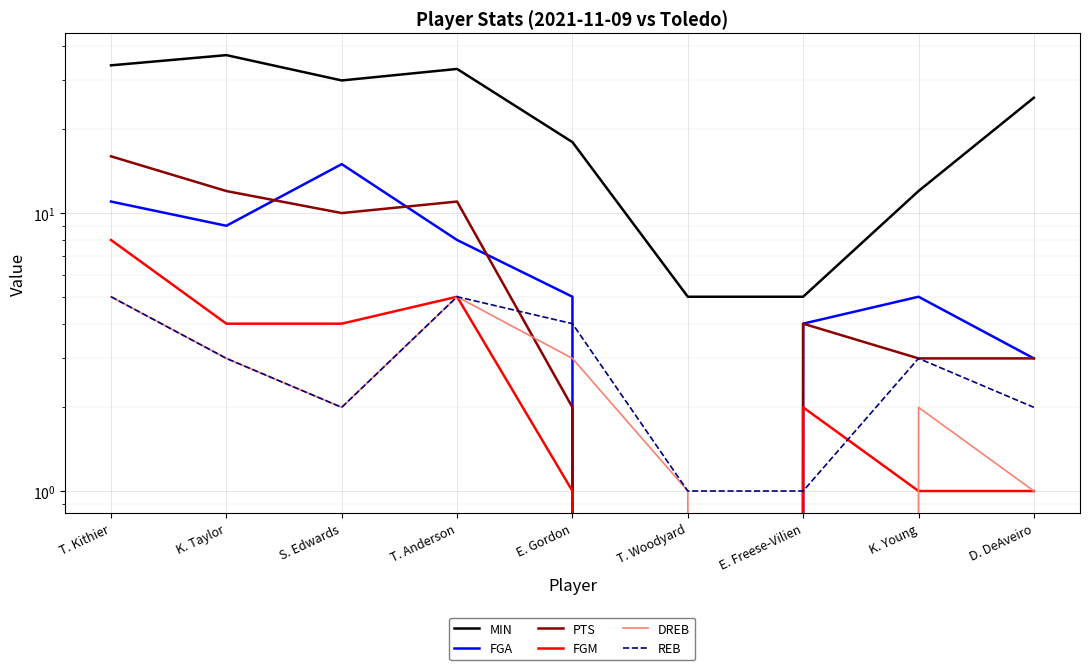

True or false: REB and MIN intersect in this chart.

False